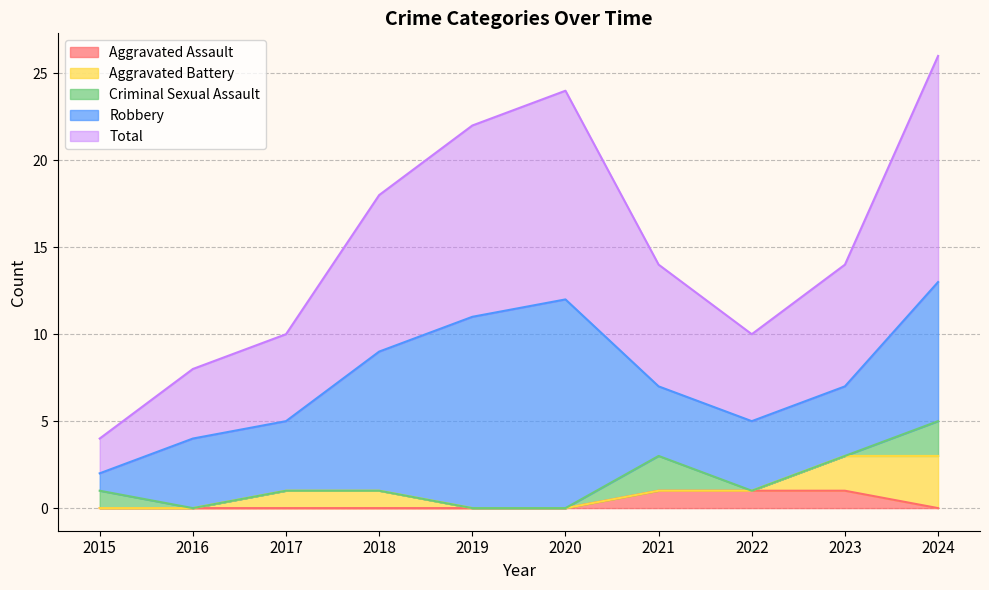

Which has a higher value, 2023 or 2020?

2023